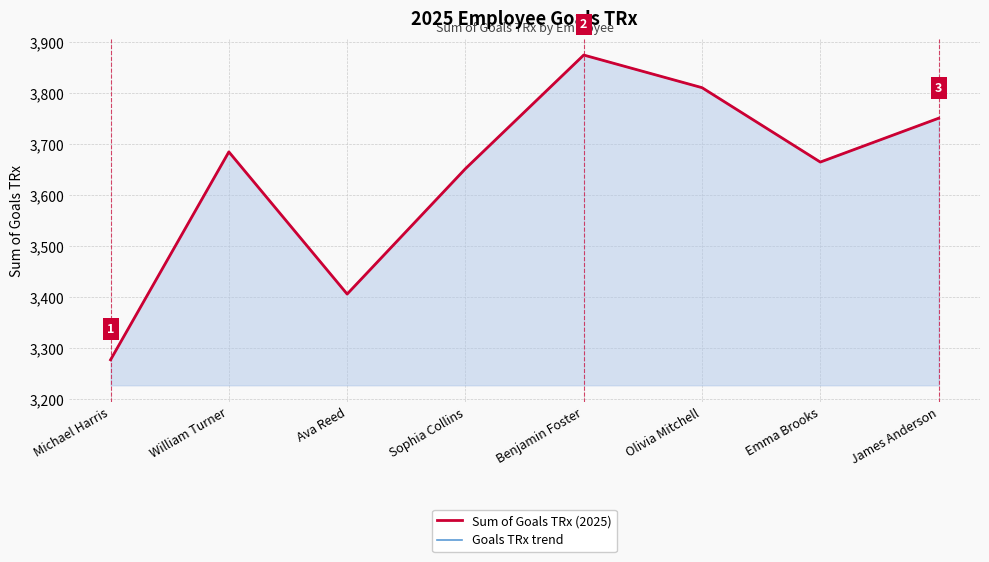

Reading left to right, list all the values displayed in this chart.

Sum of Goals TRx (2025): Michael Harris=3277	William Turner=3685	Ava Reed=3406	Sophia Collins=3652	Benjamin Foster=3875	Olivia Mitchell=3811	Emma Brooks=3665	James Anderson=3751
Goals TRx trend: Michael Harris=3277	William Turner=3685	Ava Reed=3406	Sophia Collins=3652	Benjamin Foster=3875	Olivia Mitchell=3811	Emma Brooks=3665	James Anderson=3751